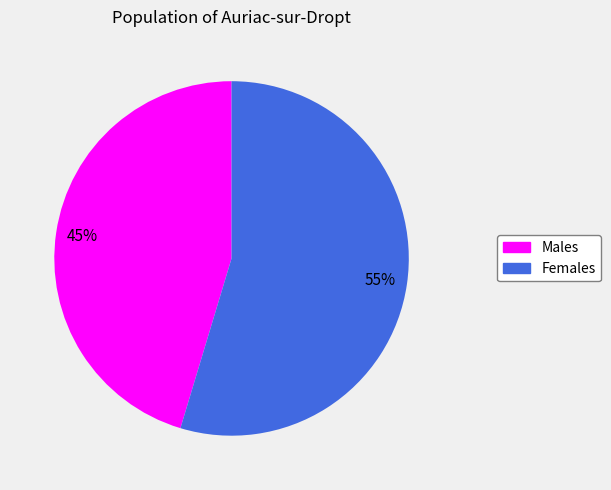

The Females slice represents 55% of the pie. True or false?

True